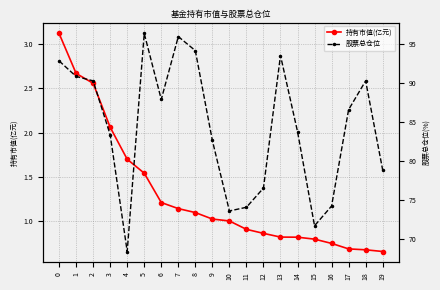

List the series in order of their peak value, highest first.

股票总仓位, 持有市值(亿元)